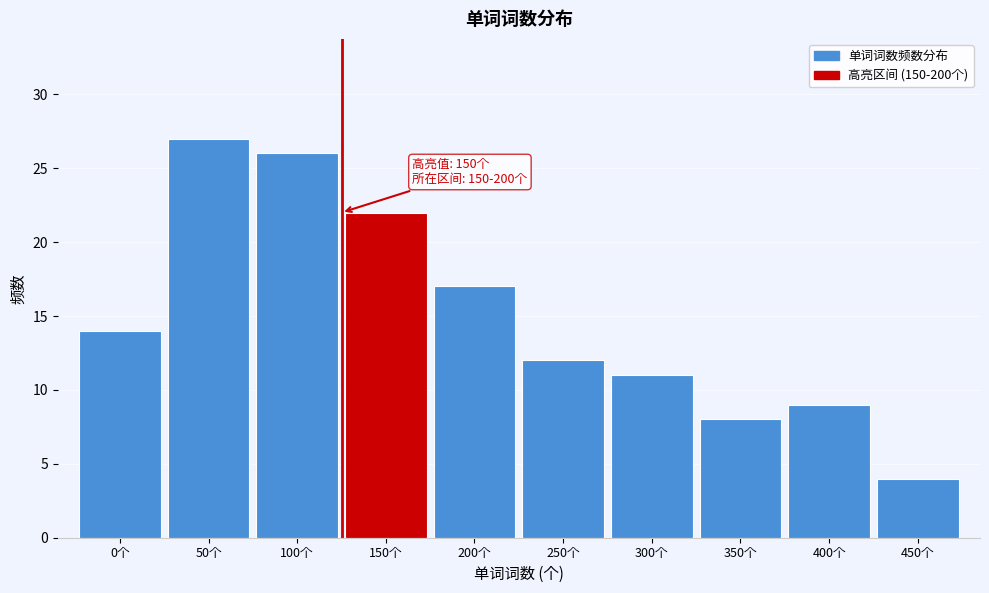

Reading right to left, transcribe all the data shown in this chart.

450个=4	400个=9	350个=8	300个=11	250个=12	200个=17	150个=22	100个=26	50个=27	0个=14